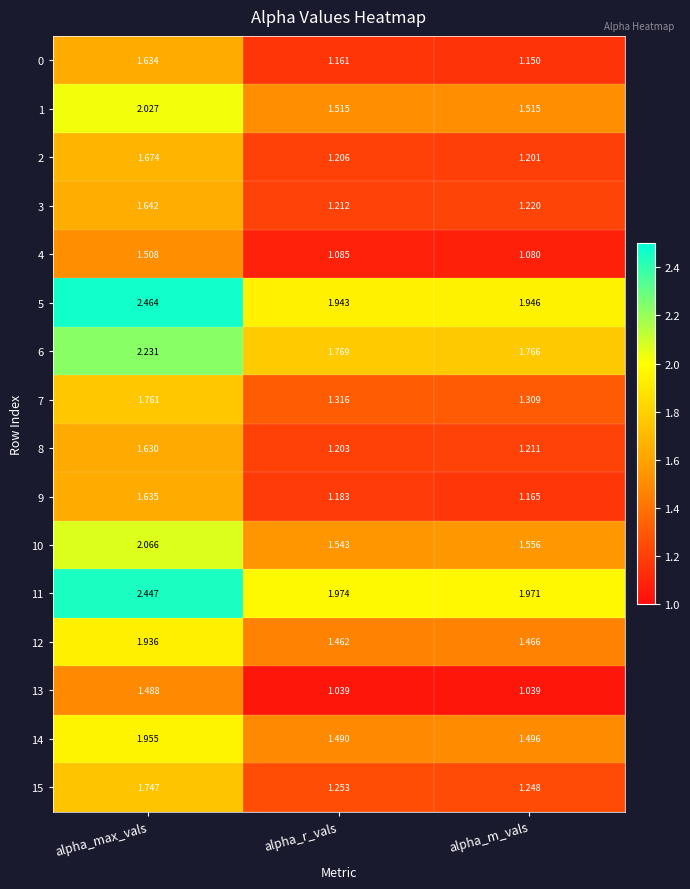

Rank the categories by 4 value from highest to lowest.

alpha_max_vals, alpha_r_vals, alpha_m_vals